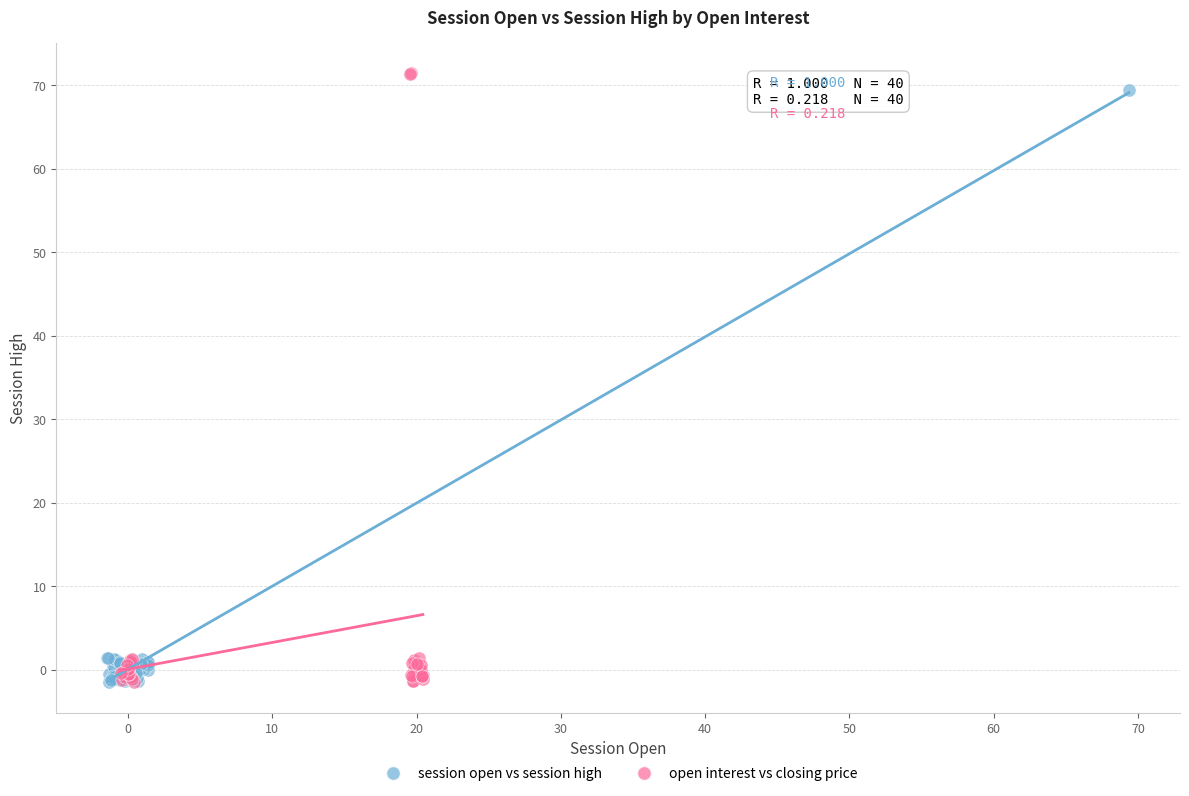

Which series has the largest Y range (max minus min)?

open interest vs closing price